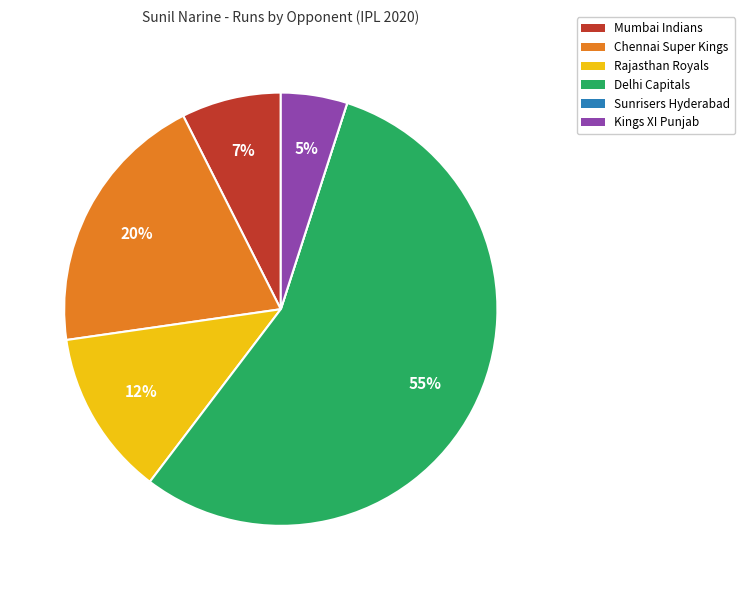

What percentage is the Chennai Super Kings slice, to the nearest percent?

20%